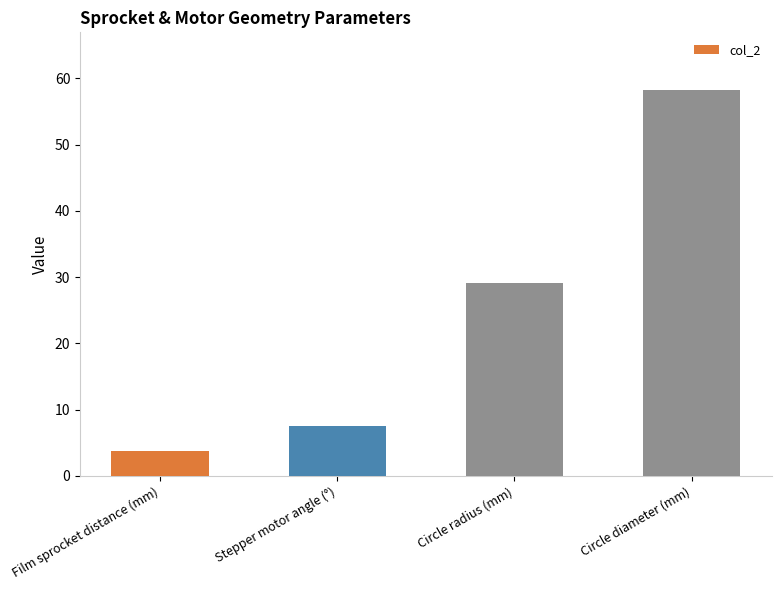

How many bars are there in total?

4